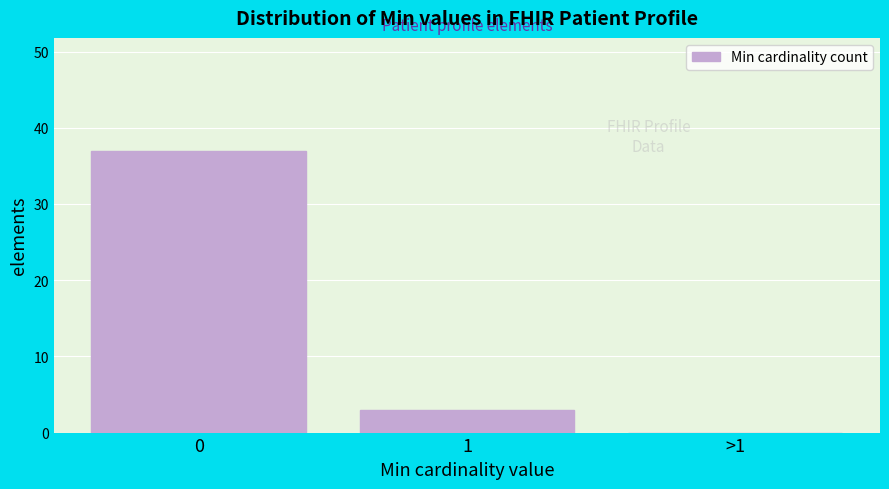

Reading left to right, extract all data points from this chart.

0=37	1=3	>1=0